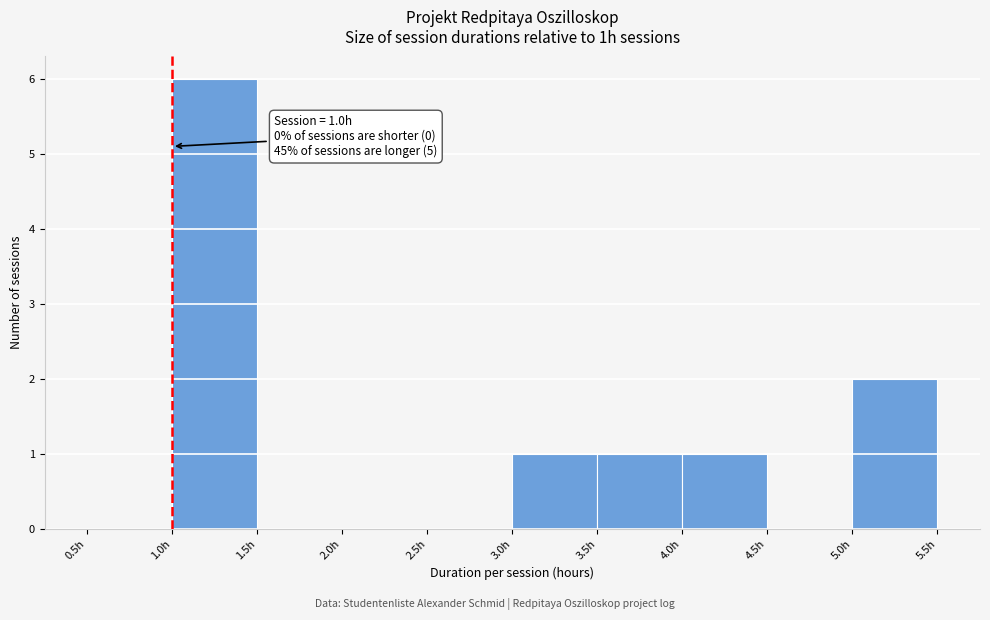

Over which range of the x-axis is the bar tallest?

1.0 to 1.5